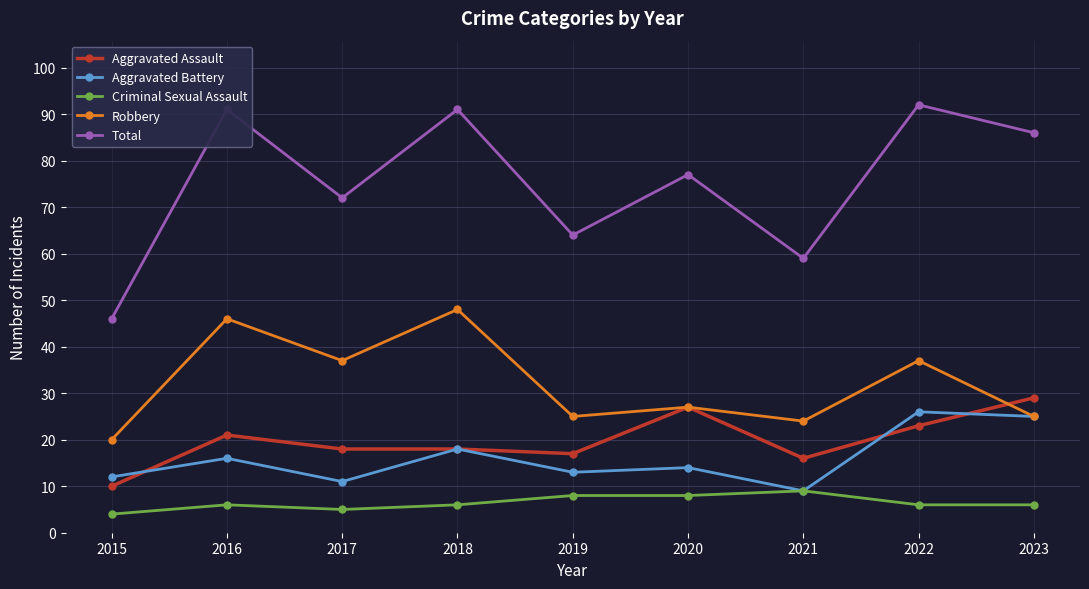

Reading left to right, extract all data points from this chart.

Aggravated Assault: 10	21	18	18	17	27	16	23	29
Aggravated Battery: 12	16	11	18	13	14	9	26	25
Criminal Sexual Assault: 4	6	5	6	8	8	9	6	6
Robbery: 20	46	37	48	25	27	24	37	25
Total: 46	91	72	91	64	77	59	92	86